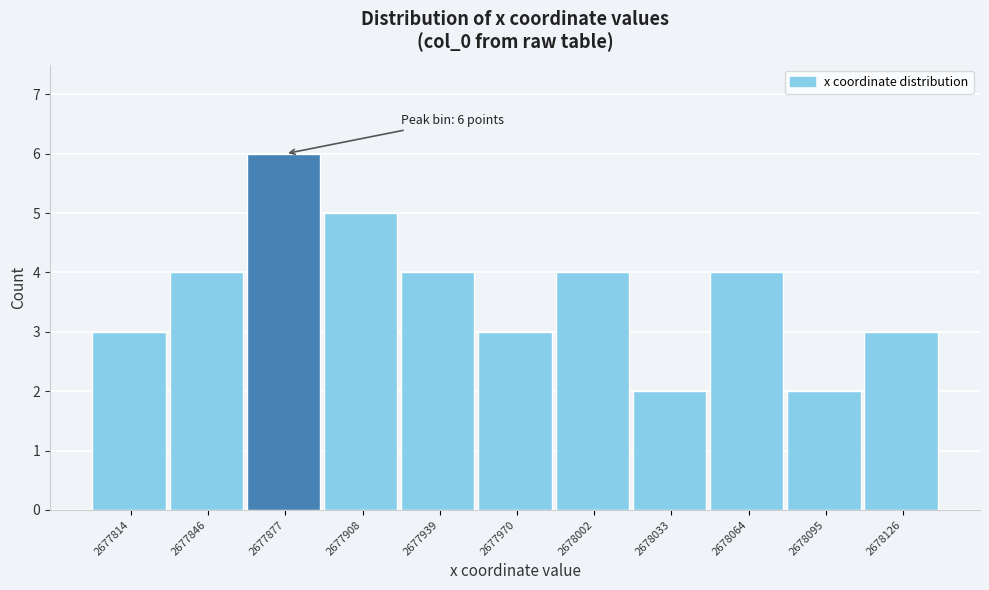

Over which range of the x-axis is the bar tallest?

2677860 to 2677895